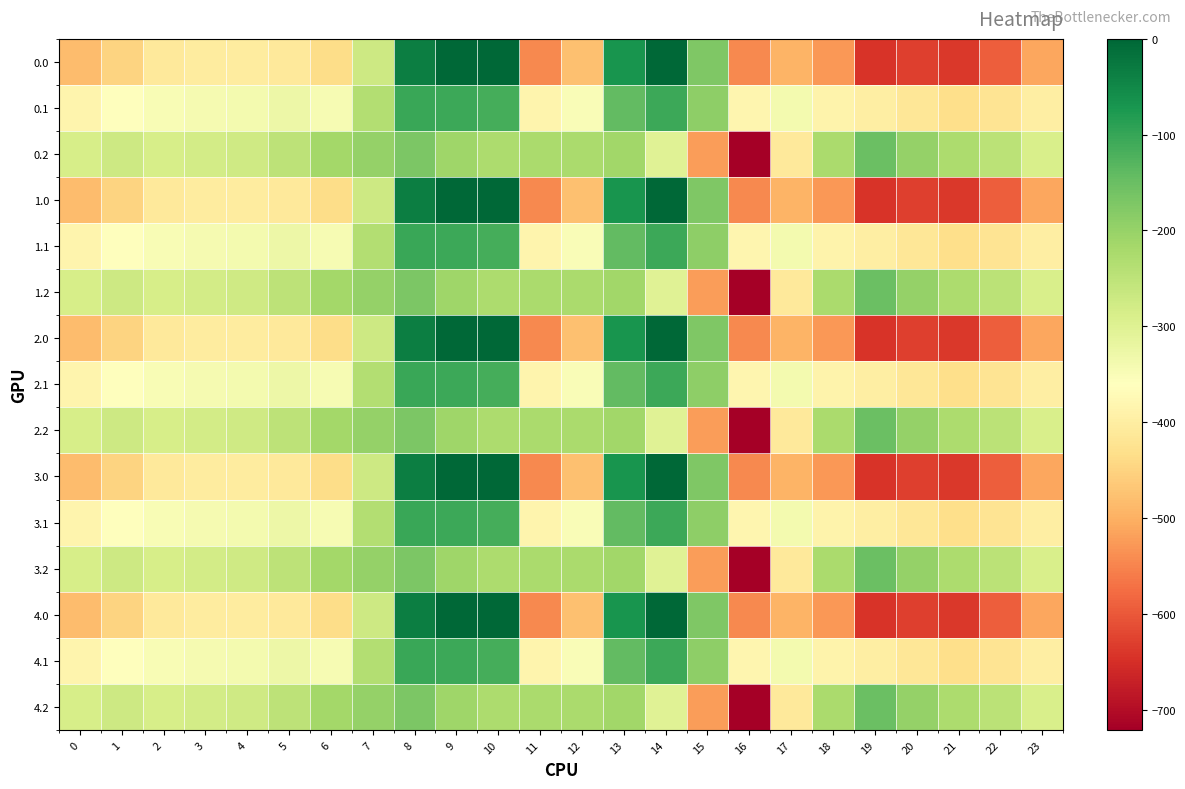

Reading left to right, extract all data points from this chart.

0.0: 0=-482.0	1=-449.5	2=-410.3	3=-404.4	4=-404.9	5=-410.8	6=-435.0	7=-270.7	8=-35.0	9=0.0	10=0.0	11=-544.3	12=-477.2	13=-70.2	14=-0.3	15=-172.8	16=-545.4	17=-493.8	18=-529.6	19=-644.5	20=-629.9	21=-638.4	22=-592.3	23=-511.3
0.1: 0=-384.6	1=-361.1	2=-347.9	3=-342.7	4=-339.6	5=-329.5	6=-345.2	7=-234.9	8=-102.3	9=-104.8	10=-114.0	11=-384.7	12=-350.8	13=-141.2	14=-105.5	15=-190.4	16=-380.5	17=-340.1	18=-388.5	19=-399.7	20=-414.5	21=-432.4	22=-419.9	23=-399.4
0.2: 0=-287.1	1=-272.7	2=-285.5	3=-281.0	4=-274.4	5=-248.1	6=-216.4	7=-199.0	8=-169.5	9=-209.6	10=-228.0	11=-225.2	12=-224.3	13=-212.2	14=-301.9	15=-522.2	16=-721.2	17=-409.5	18=-223.1	19=-151.1	20=-199.2	21=-226.4	22=-247.4	23=-287.5
1.0: 0=-482.0	1=-449.5	2=-410.3	3=-404.4	4=-404.9	5=-410.8	6=-435.0	7=-270.7	8=-35.0	9=0.0	10=0.0	11=-544.3	12=-477.2	13=-70.2	14=-0.3	15=-172.8	16=-545.4	17=-493.8	18=-529.6	19=-644.5	20=-629.9	21=-638.4	22=-592.3	23=-511.3
1.1: 0=-384.6	1=-361.1	2=-347.9	3=-342.7	4=-339.6	5=-329.5	6=-345.2	7=-234.9	8=-102.3	9=-104.8	10=-114.0	11=-384.7	12=-350.8	13=-141.2	14=-105.5	15=-190.4	16=-380.5	17=-340.1	18=-388.5	19=-399.7	20=-414.5	21=-432.4	22=-419.9	23=-399.4
1.2: 0=-287.1	1=-272.7	2=-285.5	3=-281.0	4=-274.4	5=-248.1	6=-216.4	7=-199.0	8=-169.5	9=-209.6	10=-228.0	11=-225.2	12=-224.3	13=-212.2	14=-301.9	15=-522.2	16=-721.2	17=-409.5	18=-223.1	19=-151.1	20=-199.2	21=-226.4	22=-247.4	23=-287.5
2.0: 0=-482.0	1=-449.5	2=-410.3	3=-404.4	4=-404.9	5=-410.8	6=-435.0	7=-270.7	8=-35.0	9=0.0	10=0.0	11=-544.3	12=-477.2	13=-70.2	14=-0.3	15=-172.8	16=-545.4	17=-493.8	18=-529.6	19=-644.5	20=-629.9	21=-638.4	22=-592.3	23=-511.3
2.1: 0=-384.6	1=-361.1	2=-347.9	3=-342.7	4=-339.6	5=-329.5	6=-345.2	7=-234.9	8=-102.3	9=-104.8	10=-114.0	11=-384.7	12=-350.8	13=-141.2	14=-105.5	15=-190.4	16=-380.5	17=-340.1	18=-388.5	19=-399.7	20=-414.5	21=-432.4	22=-419.9	23=-399.4
2.2: 0=-287.1	1=-272.7	2=-285.5	3=-281.0	4=-274.4	5=-248.1	6=-216.4	7=-199.0	8=-169.5	9=-209.6	10=-228.0	11=-225.2	12=-224.3	13=-212.2	14=-301.9	15=-522.2	16=-721.2	17=-409.5	18=-223.1	19=-151.1	20=-199.2	21=-226.4	22=-247.4	23=-287.5
3.0: 0=-482.0	1=-449.5	2=-410.3	3=-404.4	4=-404.9	5=-410.8	6=-435.0	7=-270.7	8=-35.0	9=0.0	10=0.0	11=-544.3	12=-477.2	13=-70.2	14=-0.3	15=-172.8	16=-545.4	17=-493.8	18=-529.6	19=-644.5	20=-629.9	21=-638.4	22=-592.3	23=-511.3
3.1: 0=-384.6	1=-361.1	2=-347.9	3=-342.7	4=-339.6	5=-329.5	6=-345.2	7=-234.9	8=-102.3	9=-104.8	10=-114.0	11=-384.7	12=-350.8	13=-141.2	14=-105.5	15=-190.4	16=-380.5	17=-340.1	18=-388.5	19=-399.7	20=-414.5	21=-432.4	22=-419.9	23=-399.4
3.2: 0=-287.1	1=-272.7	2=-285.5	3=-281.0	4=-274.4	5=-248.1	6=-216.4	7=-199.0	8=-169.5	9=-209.6	10=-228.0	11=-225.2	12=-224.3	13=-212.2	14=-301.9	15=-522.2	16=-721.2	17=-409.5	18=-223.1	19=-151.1	20=-199.2	21=-226.4	22=-247.4	23=-287.5
4.0: 0=-482.0	1=-449.5	2=-410.3	3=-404.4	4=-404.9	5=-410.8	6=-435.0	7=-270.7	8=-35.0	9=0.0	10=0.0	11=-544.3	12=-477.2	13=-70.2	14=-0.3	15=-172.8	16=-545.4	17=-493.8	18=-529.6	19=-644.5	20=-629.9	21=-638.4	22=-592.3	23=-511.3
4.1: 0=-384.6	1=-361.1	2=-347.9	3=-342.7	4=-339.6	5=-329.5	6=-345.2	7=-234.9	8=-102.3	9=-104.8	10=-114.0	11=-384.7	12=-350.8	13=-141.2	14=-105.5	15=-190.4	16=-380.5	17=-340.1	18=-388.5	19=-399.7	20=-414.5	21=-432.4	22=-419.9	23=-399.4
4.2: 0=-287.1	1=-272.7	2=-285.5	3=-281.0	4=-274.4	5=-248.1	6=-216.4	7=-199.0	8=-169.5	9=-209.6	10=-228.0	11=-225.2	12=-224.3	13=-212.2	14=-301.9	15=-522.2	16=-721.2	17=-409.5	18=-223.1	19=-151.1	20=-199.2	21=-226.4	22=-247.4	23=-287.5